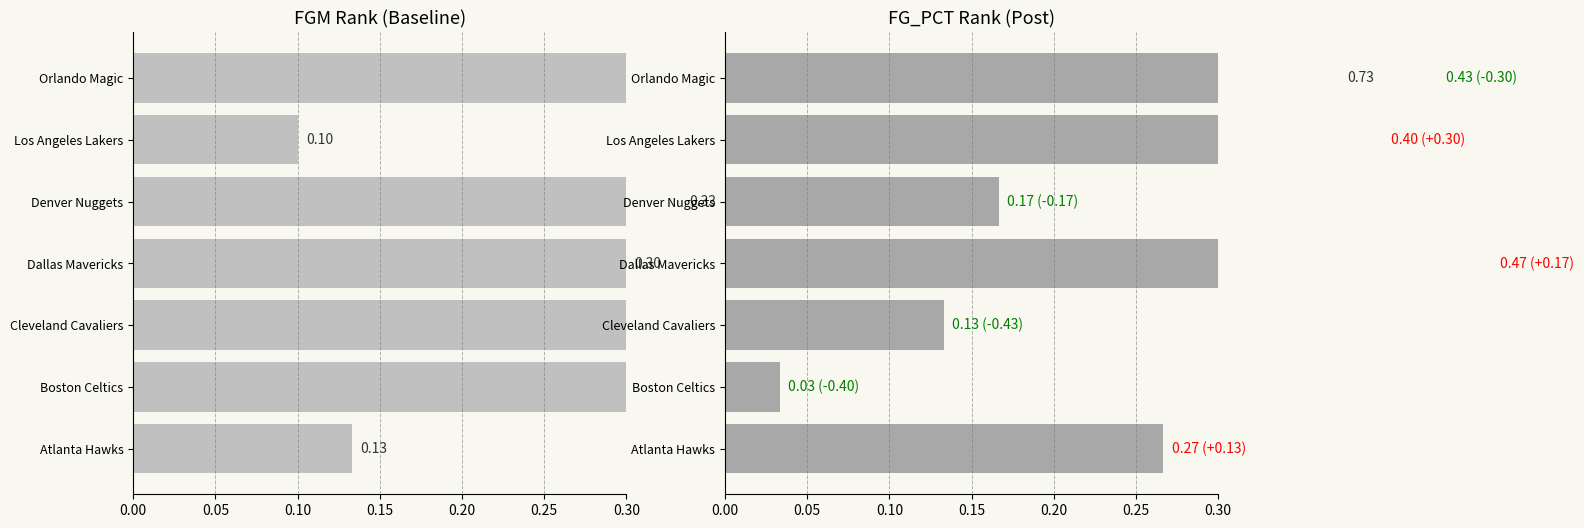

Is the value of FGM_RANK at Denver Nuggets greater than the value of FG_PCT_RANK at Dallas Mavericks?

No